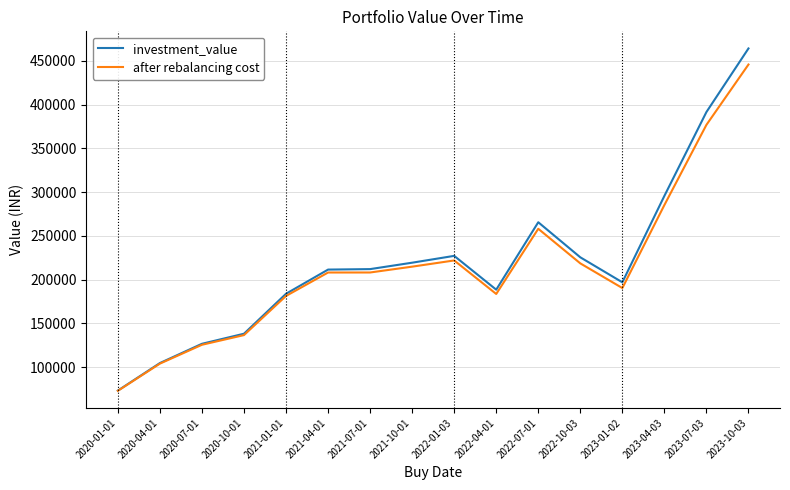

What is the maximum value for investment_value?

464330.0